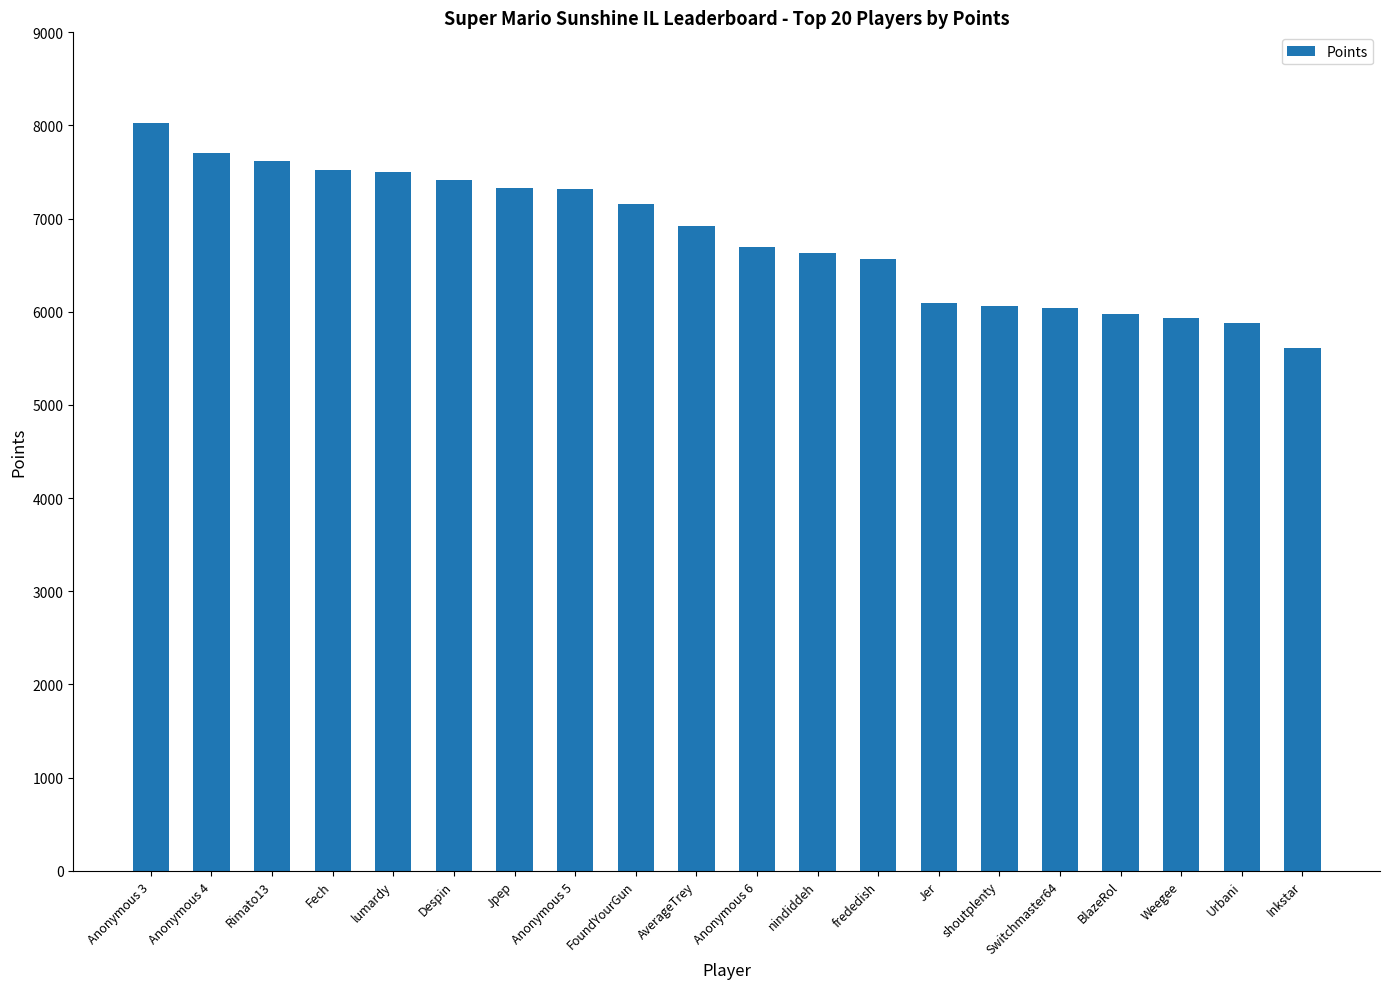

Are the bars grouped side by side (vs. stacked)?

No